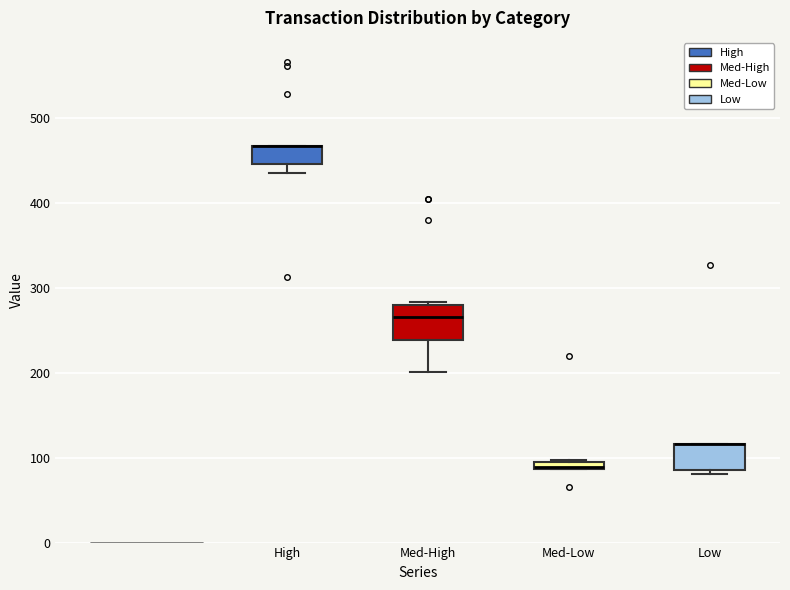

Where is the upper edge of the box for Low on the y-axis? The values are not printed on the chart, so give them approximately, as read against the axis.

120